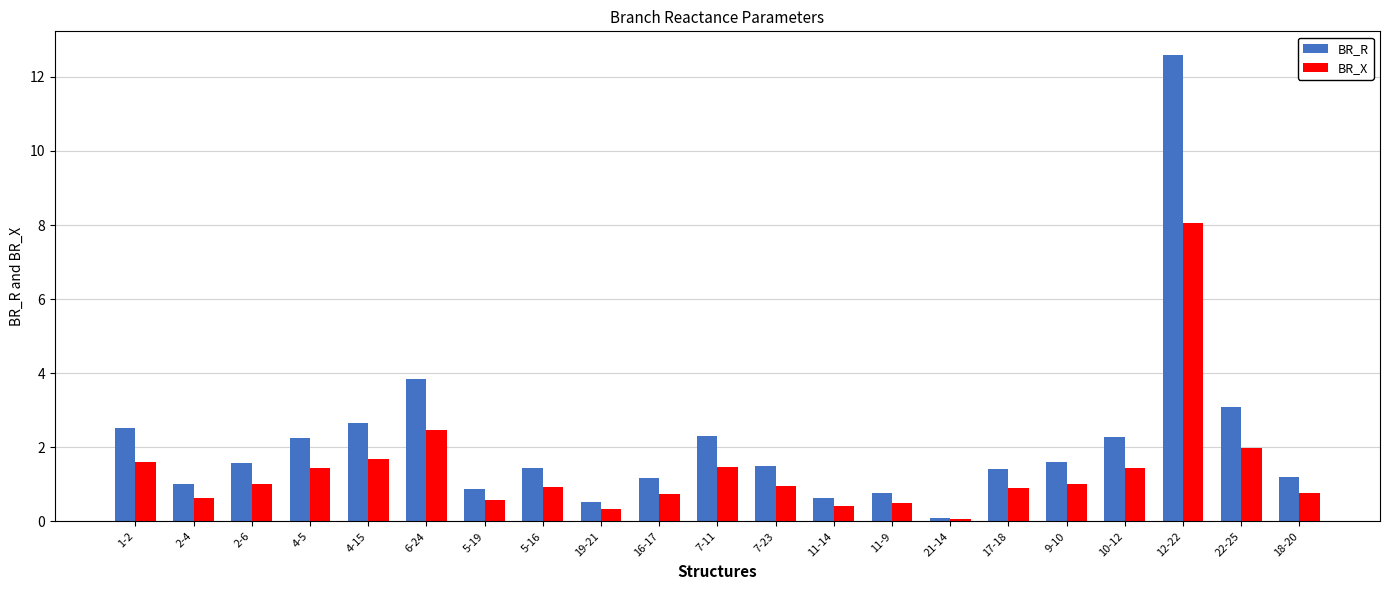

Which series has the largest range (max minus min)?

BR_R